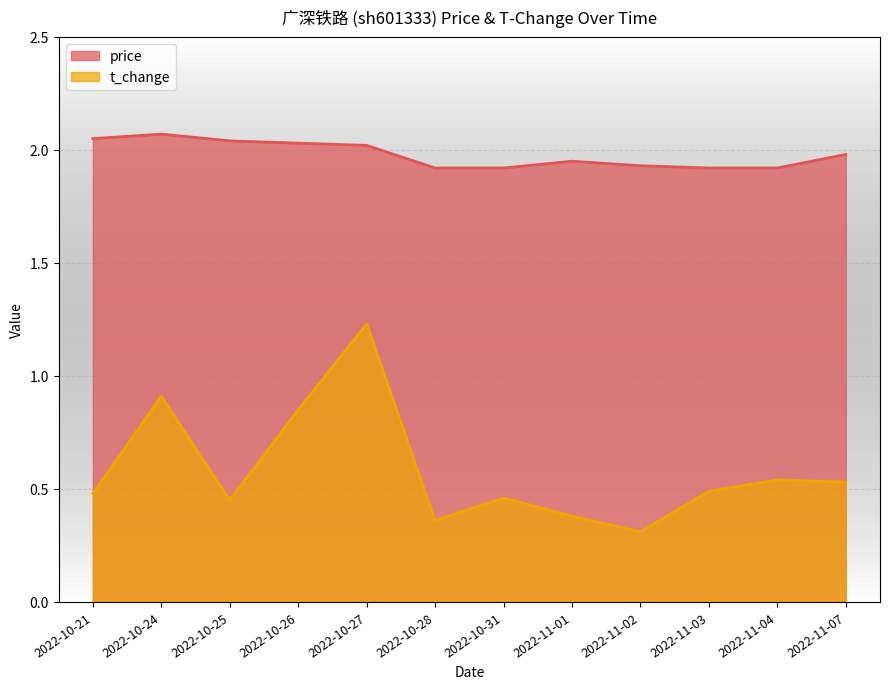

How many categories are shown in the chart?

12